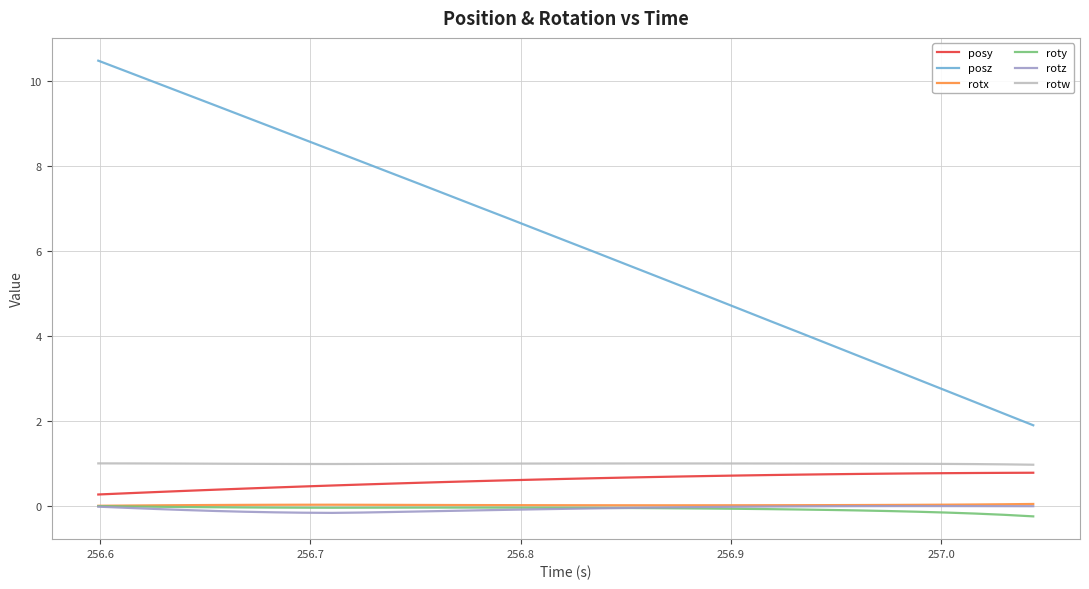

What is the difference between the maximum and minimum values in the posz series?

8.6